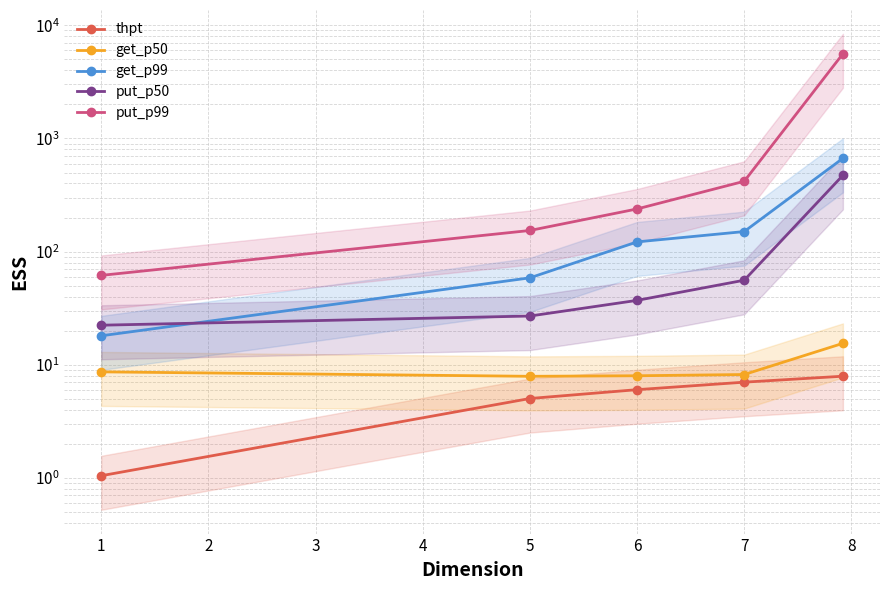

True or false: get_p50 and put_p50 cross at least once.

False